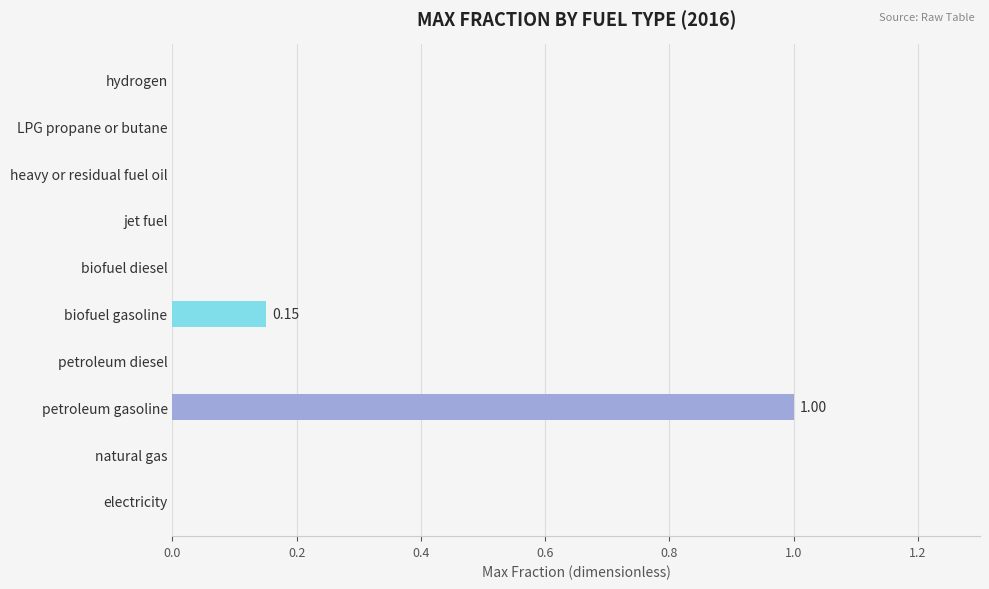

Count the values in the range 0 to 1.

10